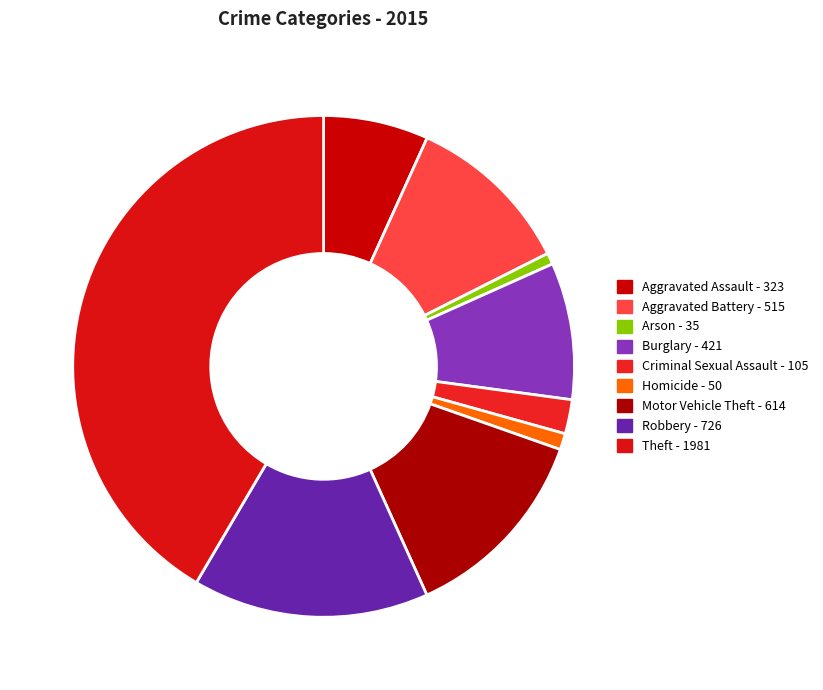

To the nearest percent, what is the average slice percentage?

11%